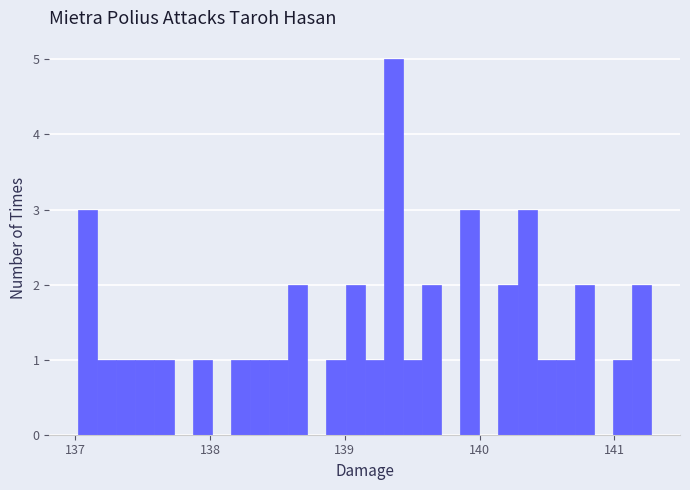

Around what value on the x-axis is the tallest bar? Give the approximate position of its centre, as read against the axis.

139.4